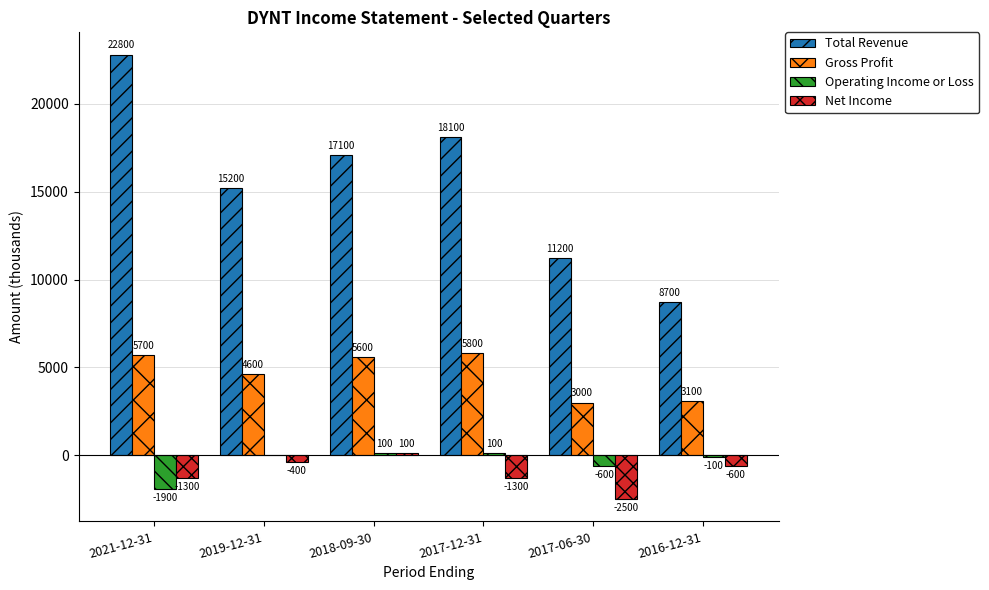

Which series has the largest total across all categories?

Total Revenue